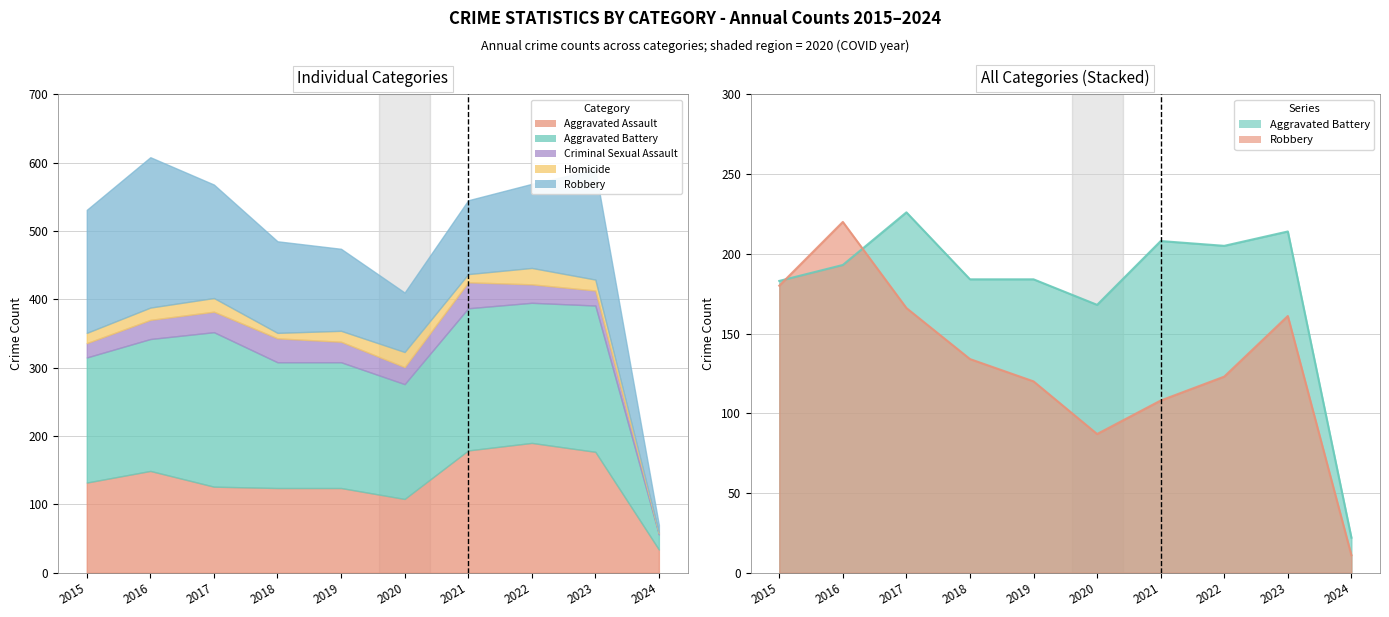

Reading left to right, extract all data points from this chart.

Aggravated Assault: 132	149	126	124	124	108	179	190	177	34
Aggravated Battery: 183	193	226	184	184	168	208	205	214	22
Criminal Sexual Assault: 21	28	30	35	30	25	38	27	22	2
Homicide: 15	18	20	8	16	22	12	24	16	1
Robbery: 180	220	166	134	120	87	108	123	161	11